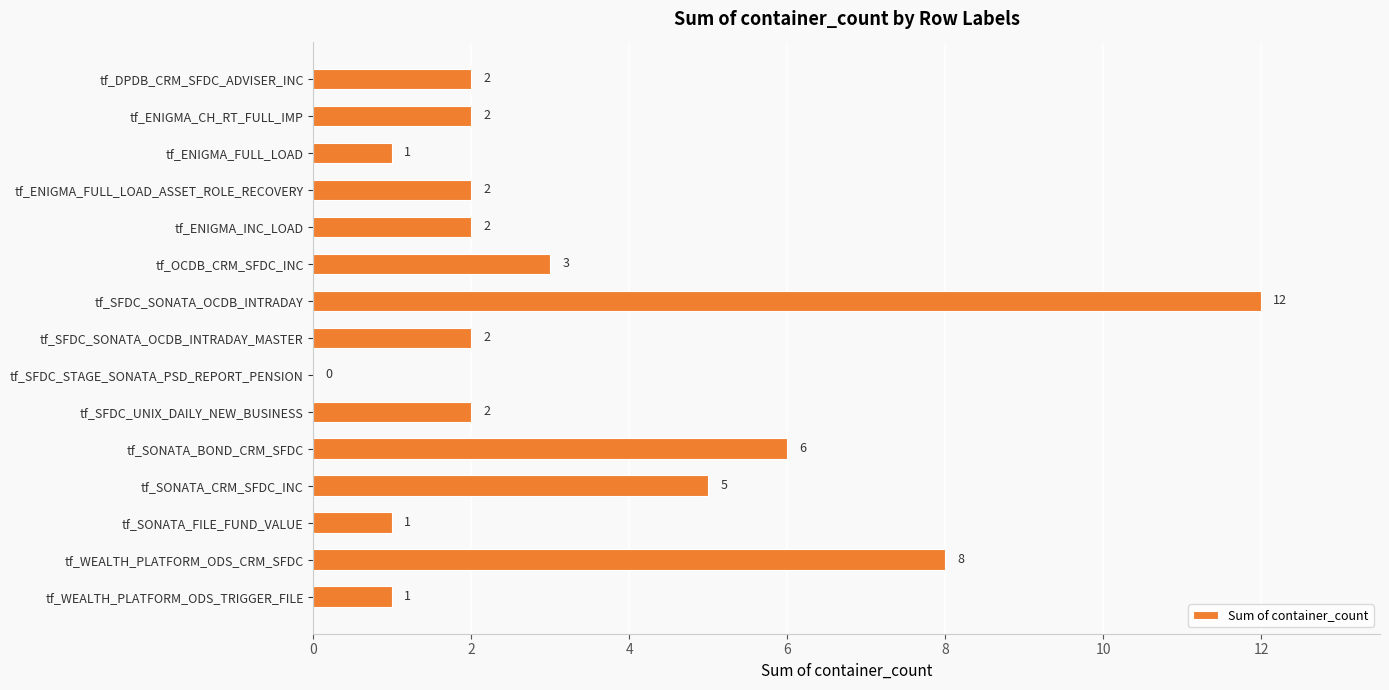

Reading top to bottom, extract all data points from this chart.

tf_DPDB_CRM_SFDC_ADVISER_INC=2	tf_ENIGMA_CH_RT_FULL_IMP=2	tf_ENIGMA_FULL_LOAD=1	tf_ENIGMA_FULL_LOAD_ASSET_ROLE_RECOVERY=2	tf_ENIGMA_INC_LOAD=2	tf_OCDB_CRM_SFDC_INC=3	tf_SFDC_SONATA_OCDB_INTRADAY=12	tf_SFDC_SONATA_OCDB_INTRADAY_MASTER=2	tf_SFDC_STAGE_SONATA_PSD_REPORT_PENSION=0	tf_SFDC_UNIX_DAILY_NEW_BUSINESS=2	tf_SONATA_BOND_CRM_SFDC=6	tf_SONATA_CRM_SFDC_INC=5	tf_SONATA_FILE_FUND_VALUE=1	tf_WEALTH_PLATFORM_ODS_CRM_SFDC=8	tf_WEALTH_PLATFORM_ODS_TRIGGER_FILE=1